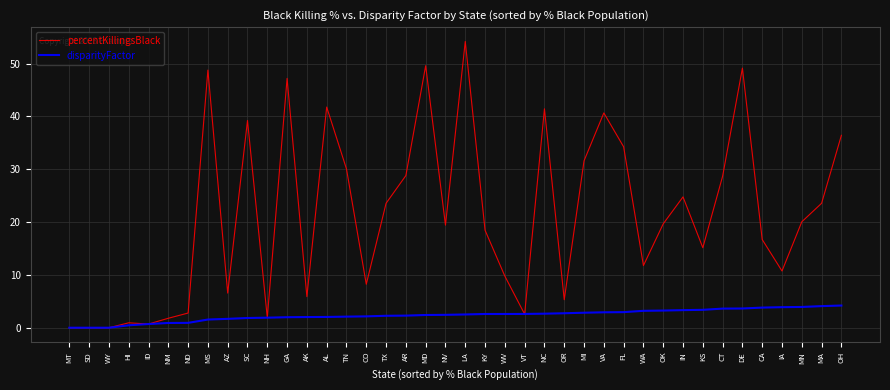

Which series has the largest total across all categories?

percentKillingsBlack